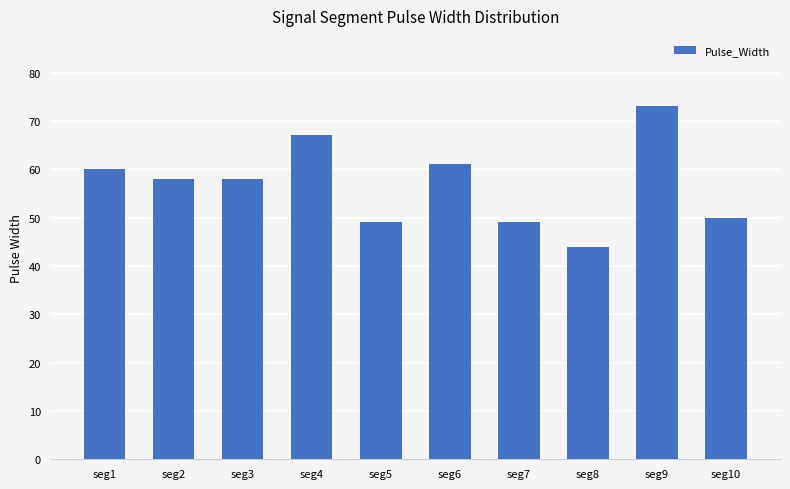

Which has a higher value, seg8 or seg1?

seg1